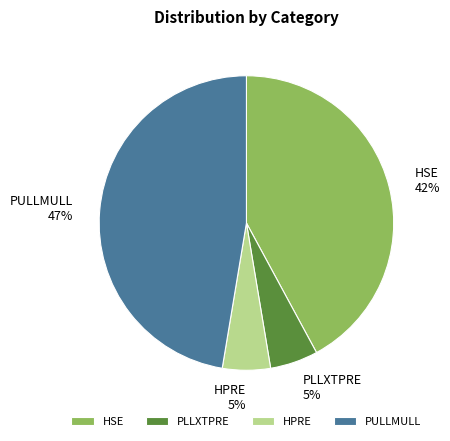

To the nearest percent, what portion does PULLMULL represent?

47%